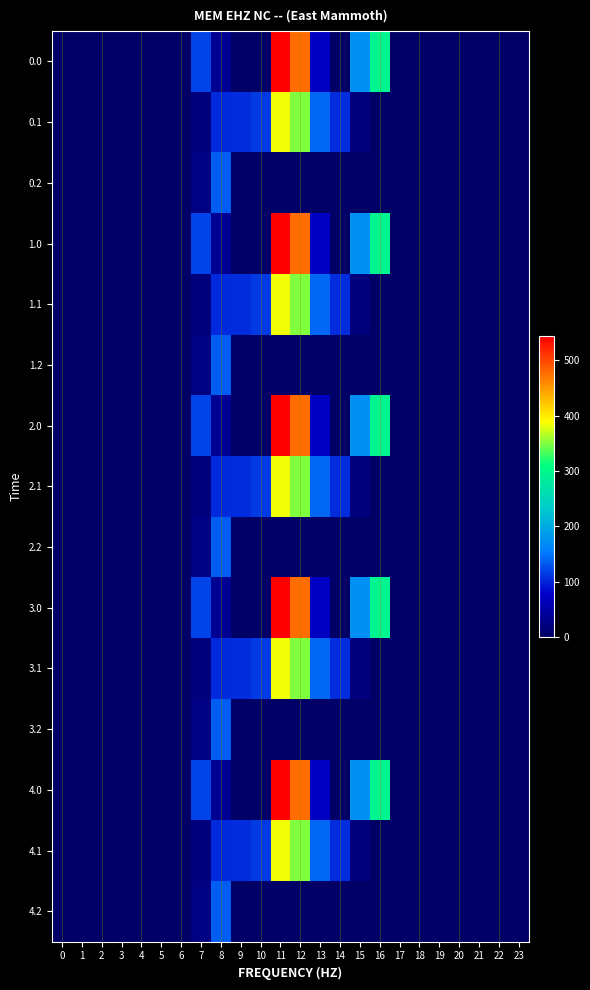

How many categories are shown in the chart?

24